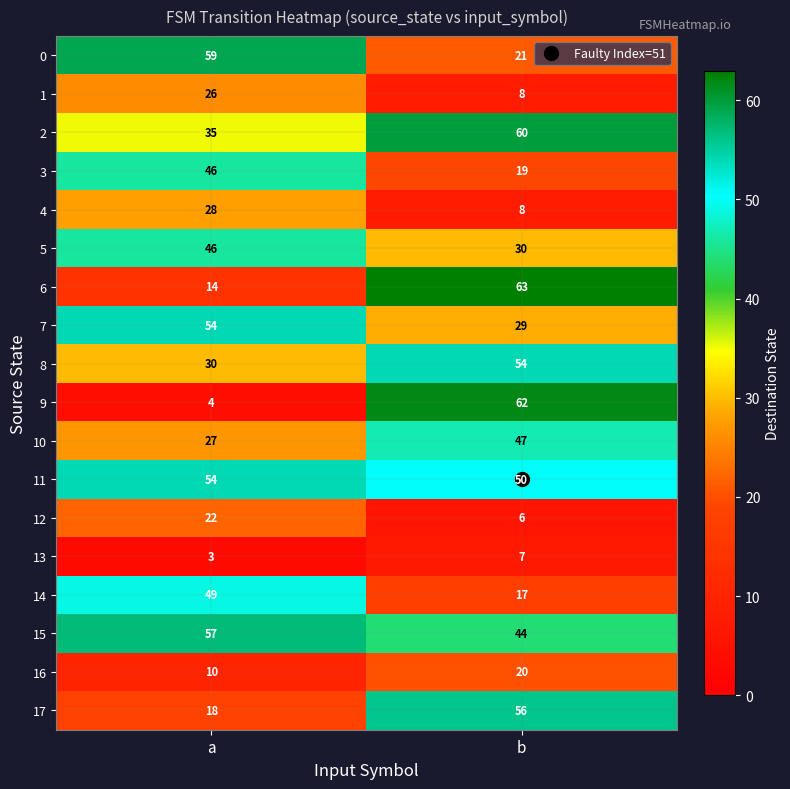

What is the average value of the 14 series?

33